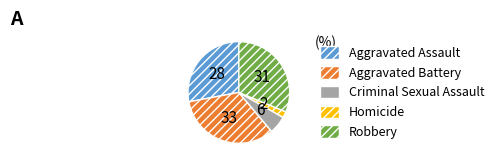

Do Homicide and Robbery together represent more than half of the pie?

No